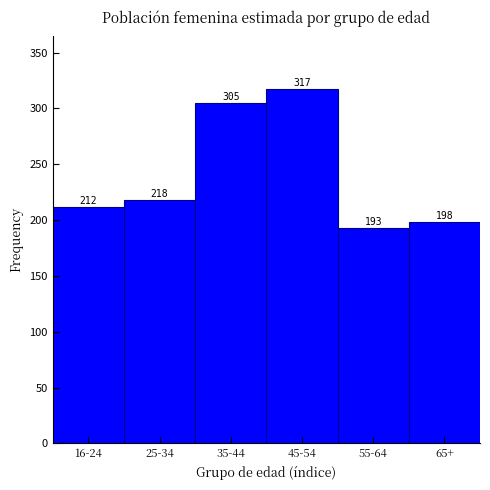

Reading left to right, transcribe all the data shown in this chart.

212	218	305	317	193	198